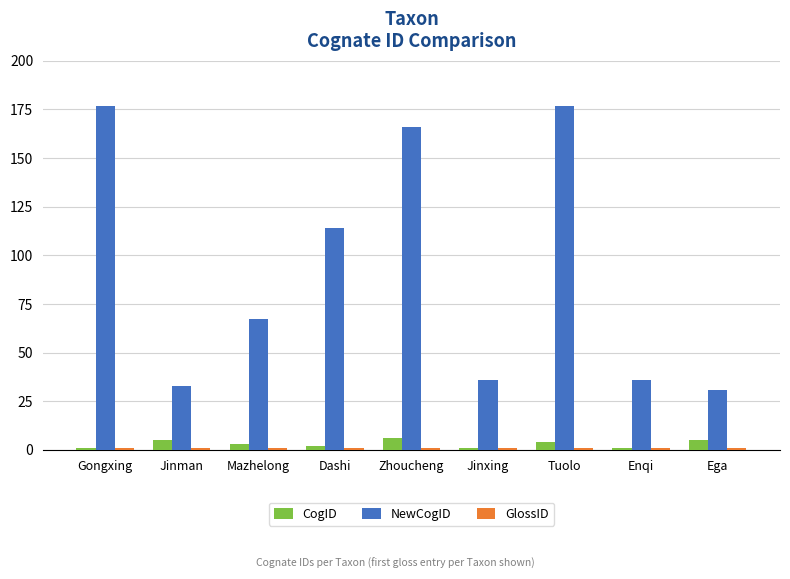

The value of NewCogID at Zhoucheng is 90. True or false?

False